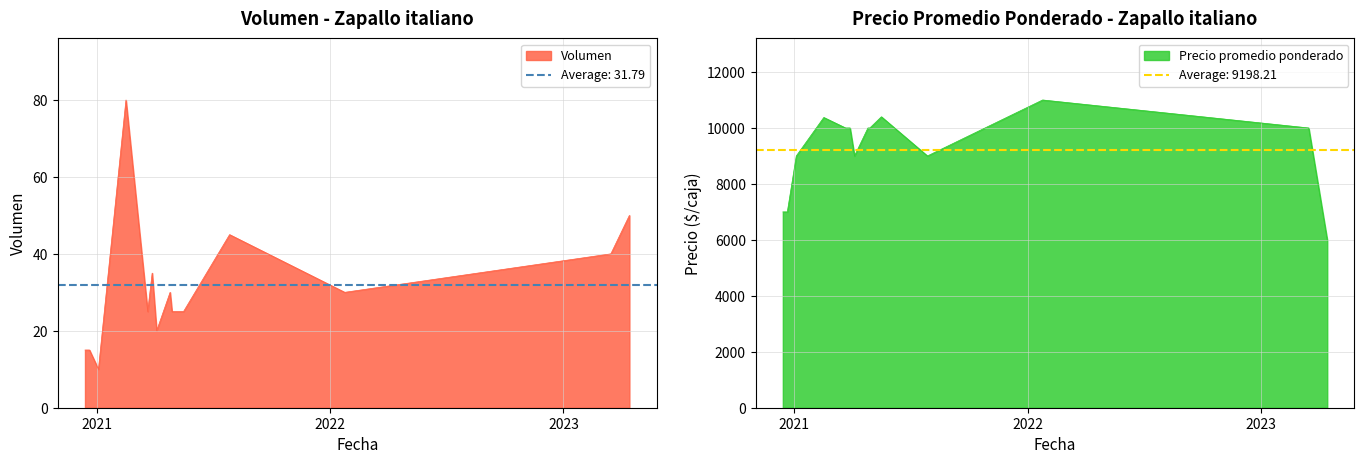

Rank the categories by Volumen value from highest to lowest.

2021-02-16, 2023-04-14, 2021-07-28, 2023-03-16, 2021-03-29, 2022-01-24, 2021-04-26, 2021-03-22, 2021-05-17, 2021-04-29, 2021-04-05, 2020-12-14, 2020-12-21, 2021-01-04